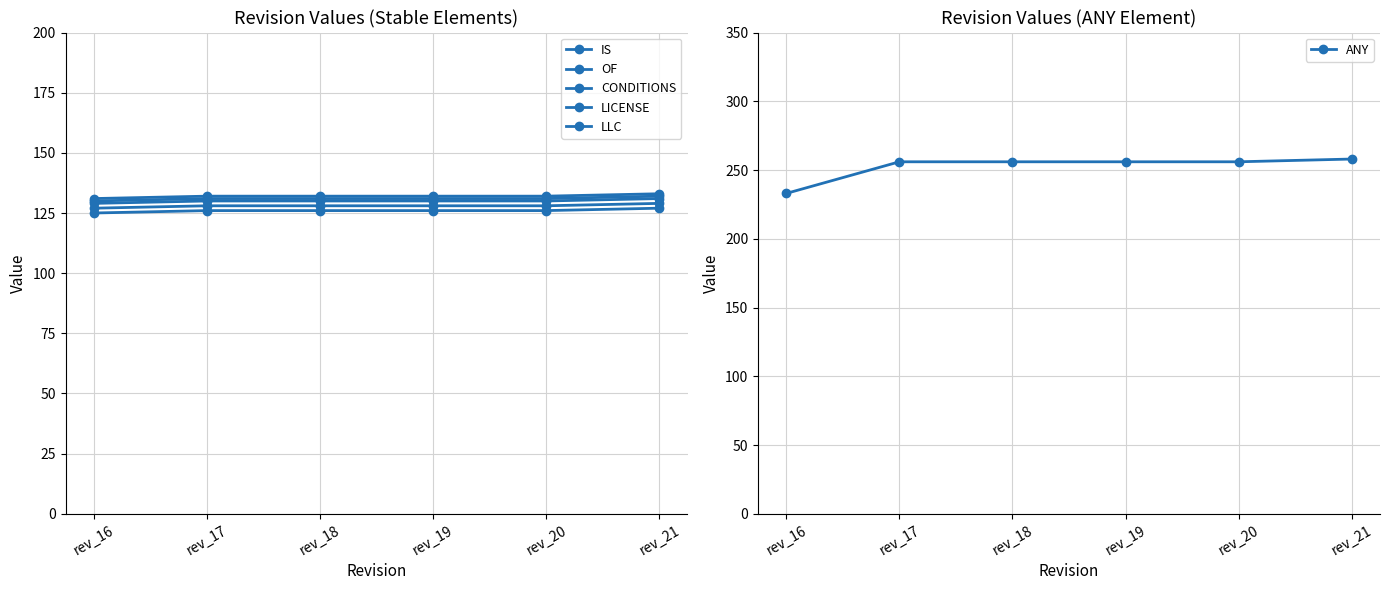

How many data points does each series have?

6